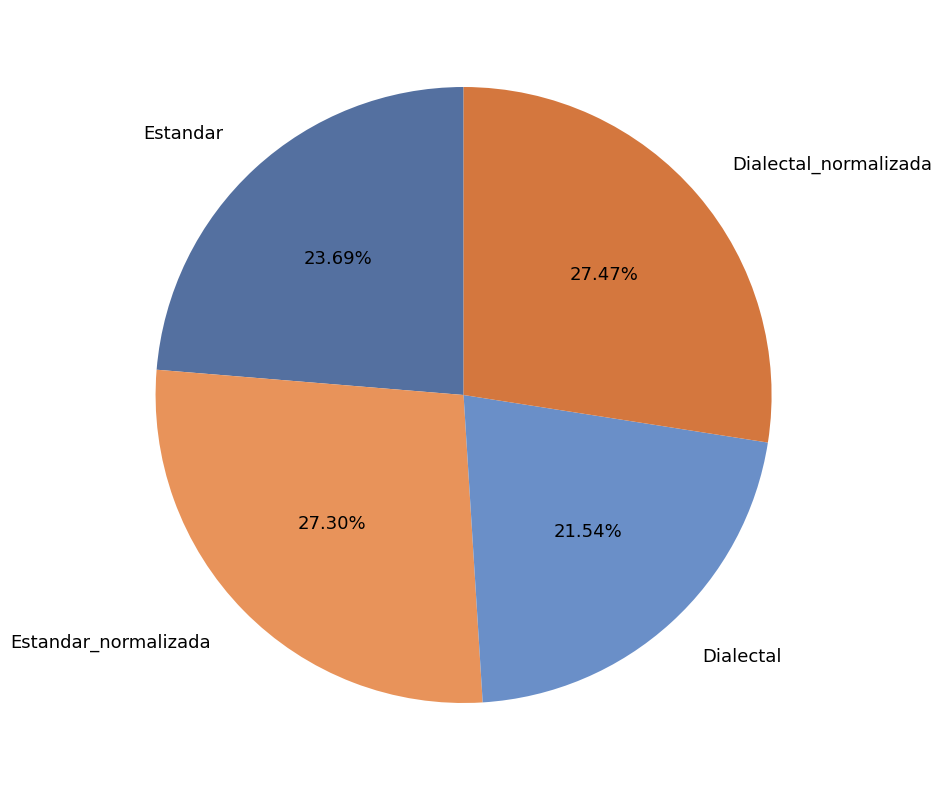

To the nearest percent, what is the combined percentage of Estandar_normalizada and Dialectal?

49%